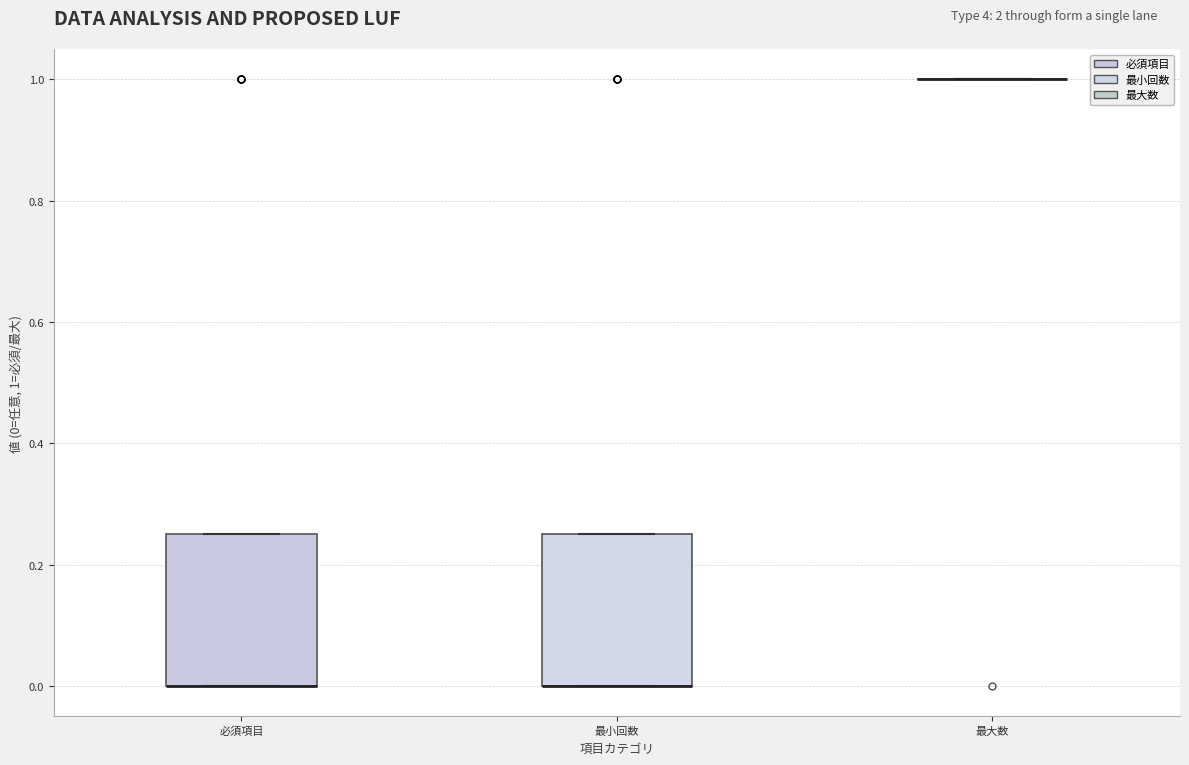

Reading left to right, transcribe this box plot: for each box, give where its median line is, the range the box spans, and where its two whiskers end, as read against the y-axis. The values are not printed on the chart, so give them approximately, as read against the axis.

必須項目: median 0.00 (drawn on the box's lower edge), box 0.00 to 0.26, whiskers 0.00 to 0.26
最小回数: median 0.00 (drawn on the box's lower edge), box 0.00 to 0.26, whiskers 0.00 to 0.26
最大数: box collapsed to a line at 1.00, whiskers 1.00 to 1.00